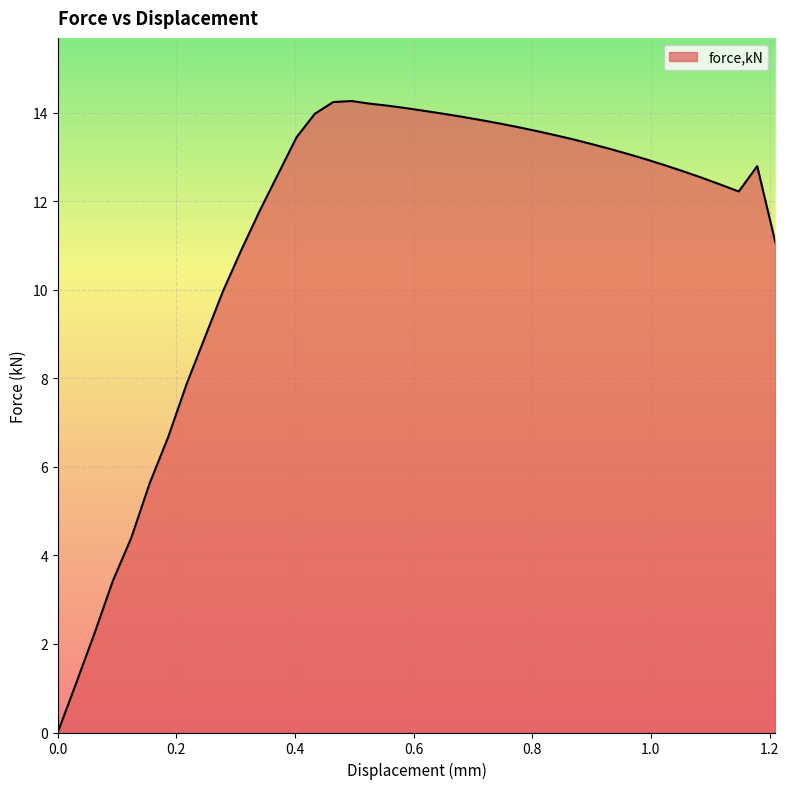

What is the maximum value shown in the chart?

14.3